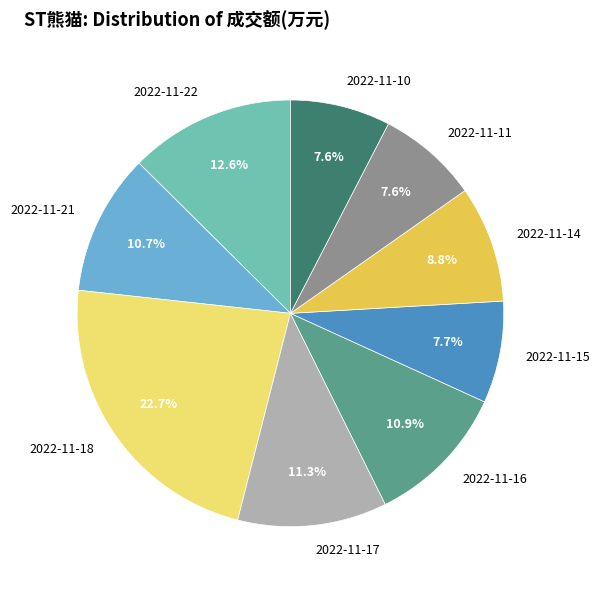

True or false: 2022-11-14 accounts for 9% of the total.

True